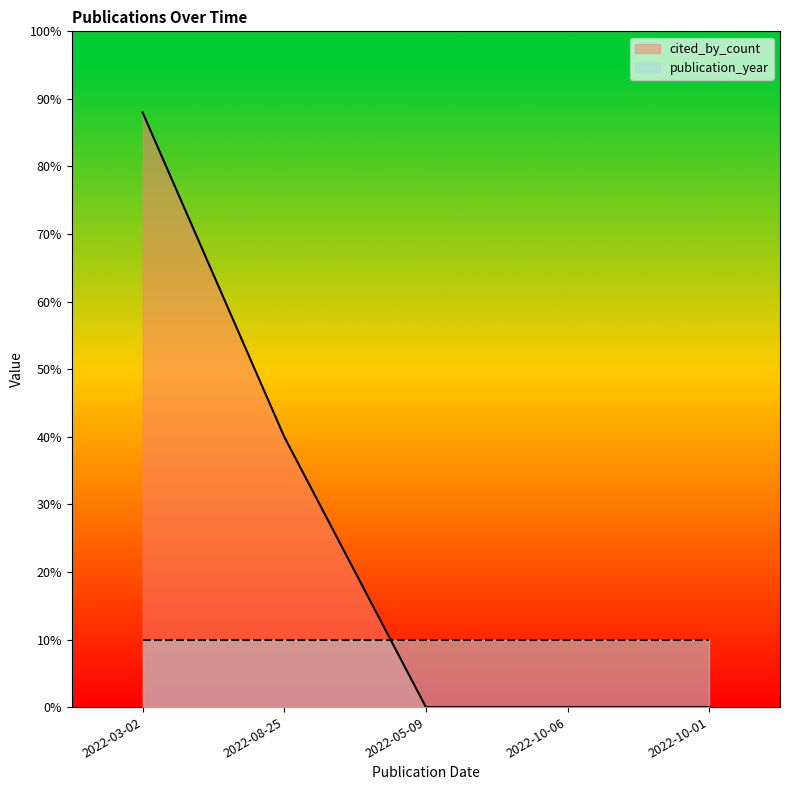

True or false: the data has more than 2 interior local peaks.

False